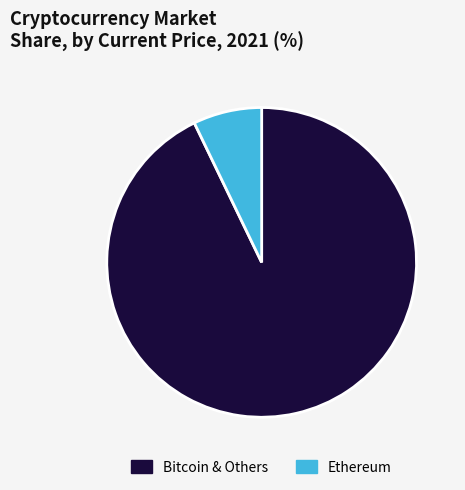

Count the number of slices in the pie.

2